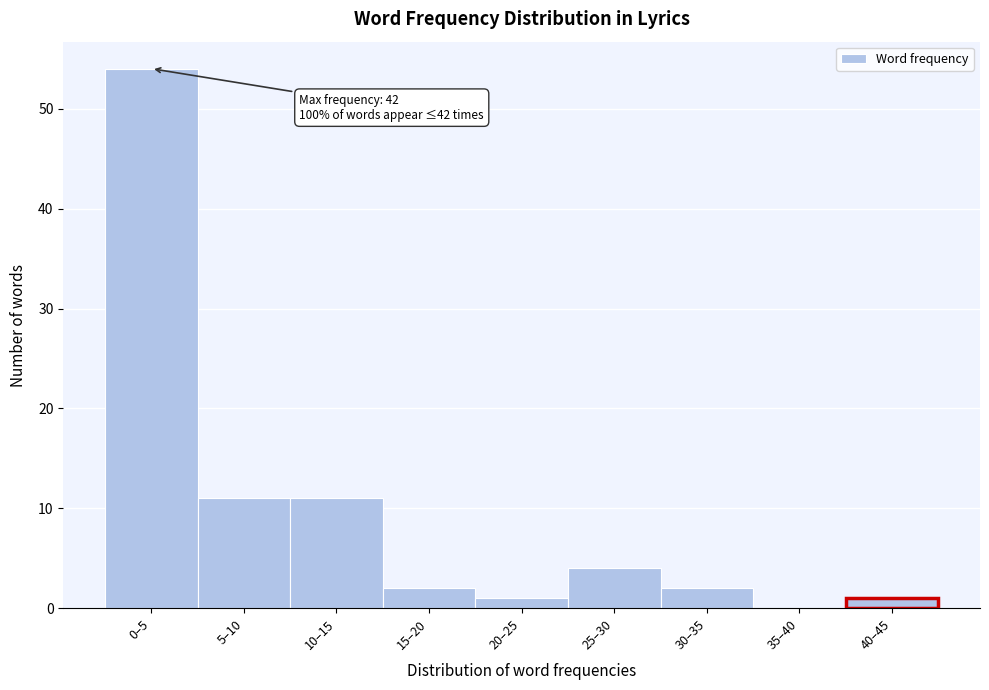

Reading left to right, what are all the values shown in this chart?

0–5=54	5–10=11	10–15=11	15–20=2	20–25=1	25–30=4	30–35=2	35–40=0	40–45=1